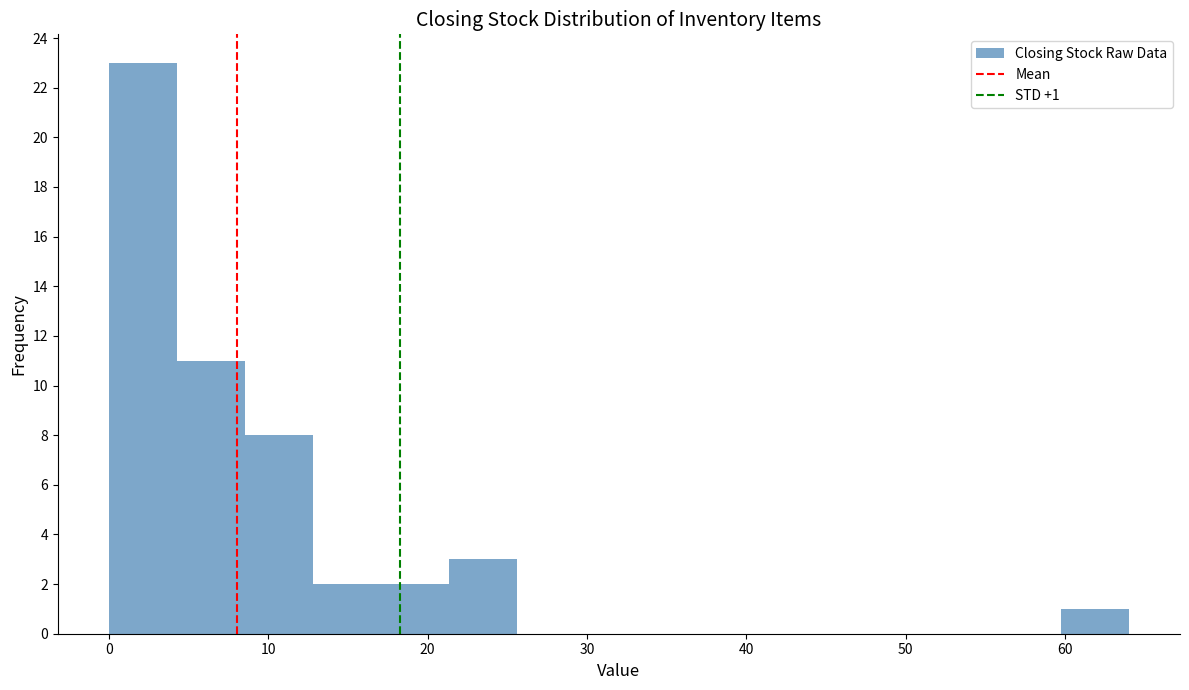

Over which range of the x-axis is the bar tallest?

0 to 4